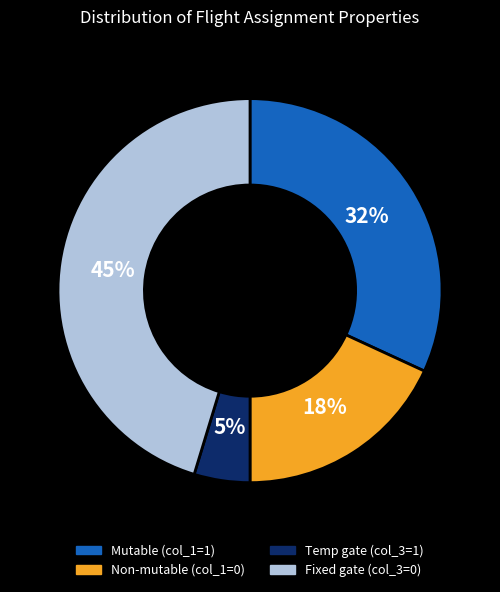

To the nearest percent, what is the average slice percentage?

25%